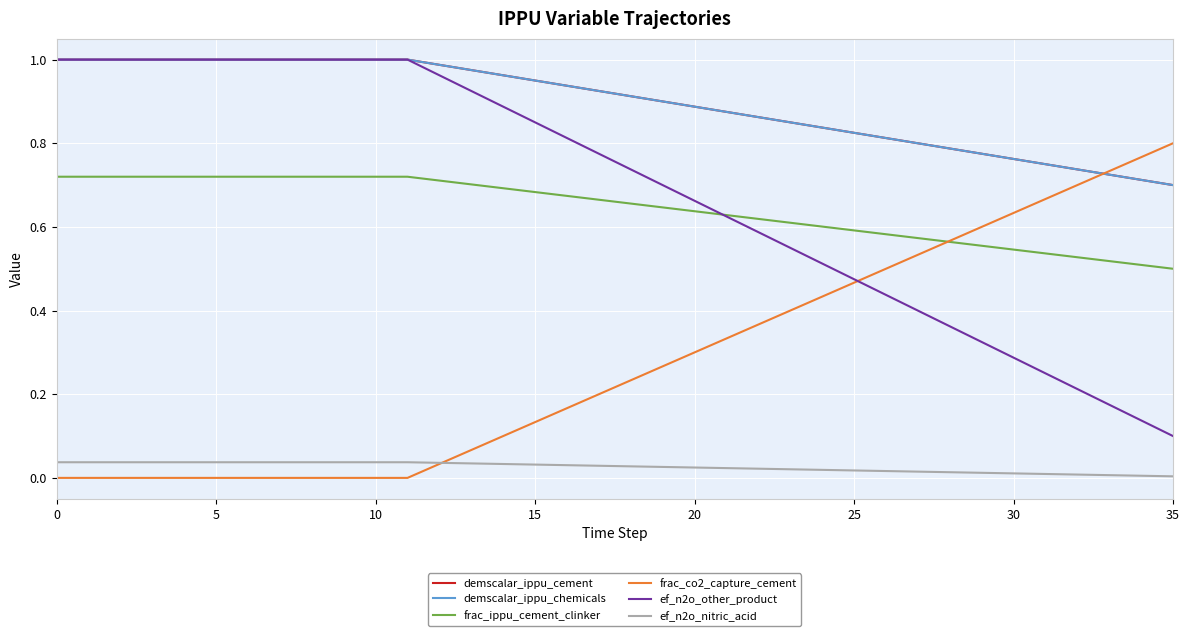

Reading left to right, extract all data points from this chart.

demscalar_ippu_cement: 1.0	1.0	1.0	1.0	1.0	1.0	1.0	1.0	1.0	1.0	1.0	1.0	1.0	1.0	1.0	1.0	0.9	0.9	0.9	0.9	0.9	0.9	0.9	0.8	0.8	0.8	0.8	0.8	0.8	0.8	0.8	0.8	0.7	0.7	0.7	0.7
demscalar_ippu_chemicals: 1.0	1.0	1.0	1.0	1.0	1.0	1.0	1.0	1.0	1.0	1.0	1.0	1.0	1.0	1.0	1.0	0.9	0.9	0.9	0.9	0.9	0.9	0.9	0.8	0.8	0.8	0.8	0.8	0.8	0.8	0.8	0.8	0.7	0.7	0.7	0.7
frac_ippu_cement_clinker: 0.7	0.7	0.7	0.7	0.7	0.7	0.7	0.7	0.7	0.7	0.7	0.7	0.7	0.7	0.7	0.7	0.7	0.7	0.7	0.6	0.6	0.6	0.6	0.6	0.6	0.6	0.6	0.6	0.6	0.6	0.5	0.5	0.5	0.5	0.5	0.5
frac_co2_capture_cement: 0.0	0.0	0.0	0.0	0.0	0.0	0.0	0.0	0.0	0.0	0.0	0.0	0.0	0.1	0.1	0.1	0.2	0.2	0.2	0.3	0.3	0.3	0.4	0.4	0.4	0.5	0.5	0.5	0.6	0.6	0.6	0.7	0.7	0.7	0.8	0.8
ef_n2o_other_product: 1.0	1.0	1.0	1.0	1.0	1.0	1.0	1.0	1.0	1.0	1.0	1.0	1.0	0.9	0.9	0.9	0.8	0.8	0.7	0.7	0.7	0.6	0.6	0.6	0.5	0.5	0.4	0.4	0.4	0.3	0.3	0.2	0.2	0.2	0.1	0.1
ef_n2o_nitric_acid: 0.0	0.0	0.0	0.0	0.0	0.0	0.0	0.0	0.0	0.0	0.0	0.0	0.0	0.0	0.0	0.0	0.0	0.0	0.0	0.0	0.0	0.0	0.0	0.0	0.0	0.0	0.0	0.0	0.0	0.0	0.0	0.0	0.0	0.0	0.0	0.0